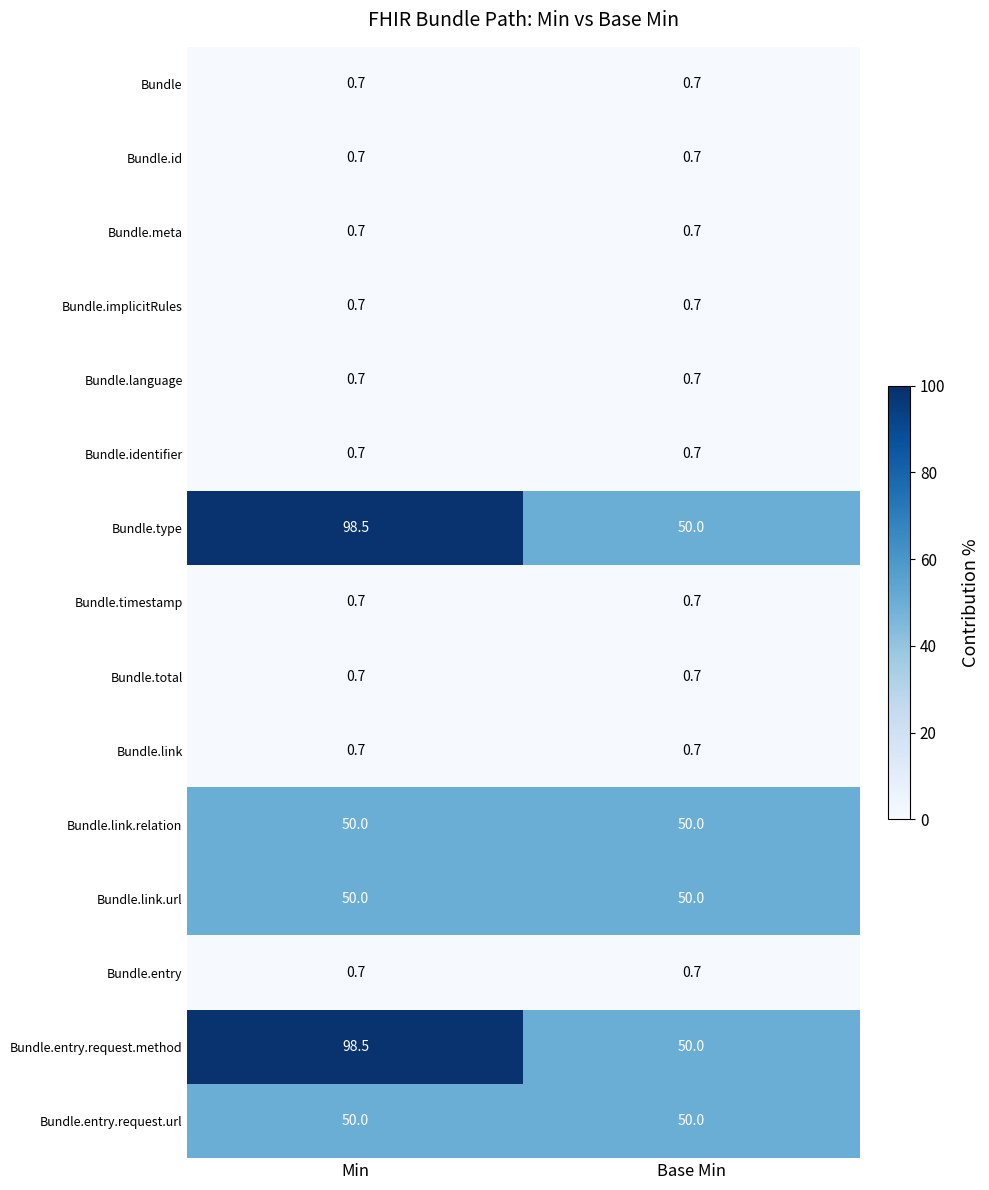

Reading left to right, what are all the values shown in this chart?

Bundle: Min=0.7	Base Min=0.7
Bundle.id: Min=0.7	Base Min=0.7
Bundle.meta: Min=0.7	Base Min=0.7
Bundle.implicitRules: Min=0.7	Base Min=0.7
Bundle.language: Min=0.7	Base Min=0.7
Bundle.identifier: Min=0.7	Base Min=0.7
Bundle.type: Min=98.5	Base Min=50.0
Bundle.timestamp: Min=0.7	Base Min=0.7
Bundle.total: Min=0.7	Base Min=0.7
Bundle.link: Min=0.7	Base Min=0.7
Bundle.link.relation: Min=50.0	Base Min=50.0
Bundle.link.url: Min=50.0	Base Min=50.0
Bundle.entry: Min=0.7	Base Min=0.7
Bundle.entry.request.method: Min=98.5	Base Min=50.0
Bundle.entry.request.url: Min=50.0	Base Min=50.0